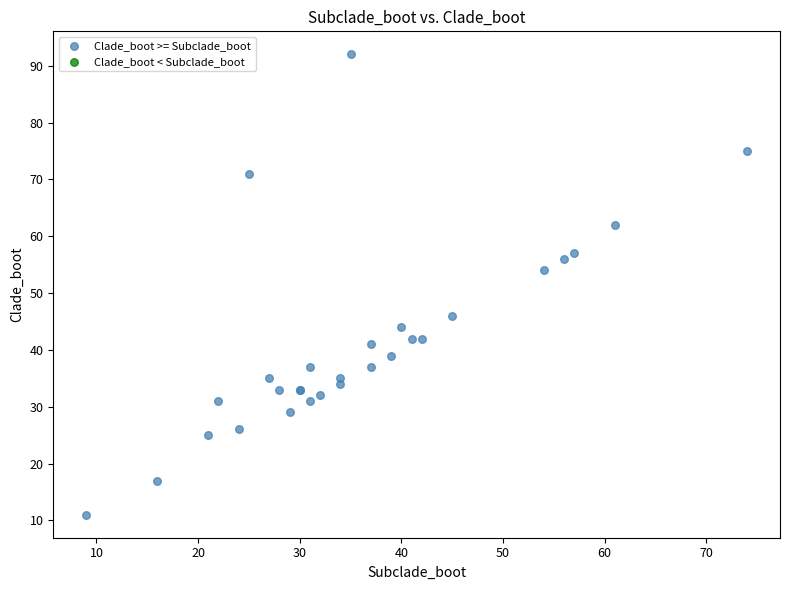

What Y value in the scatter plot is closest to 51?

54